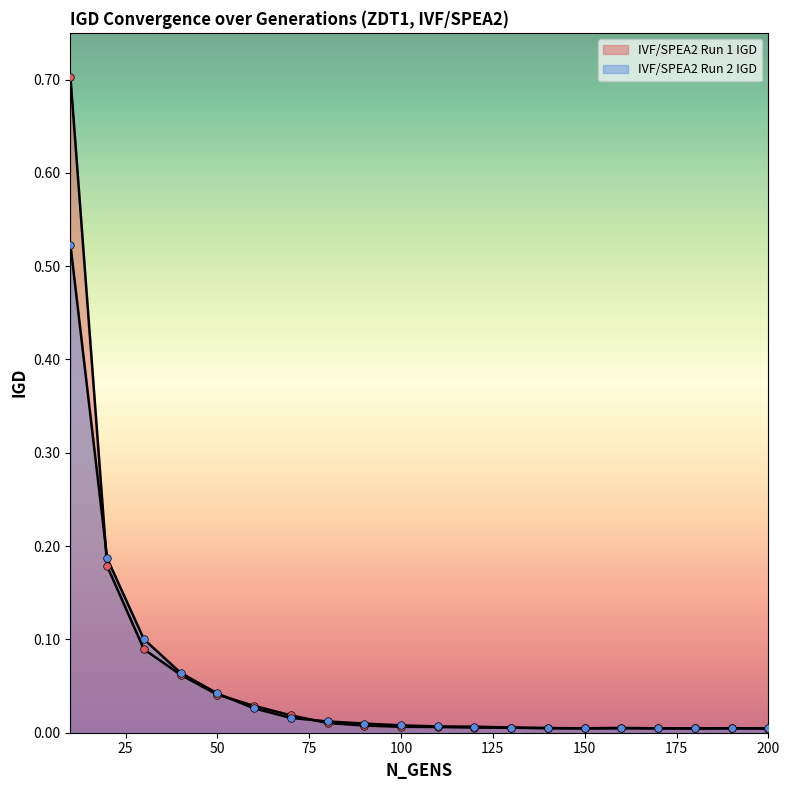

At how many categories does at least one series exceed 0?

20